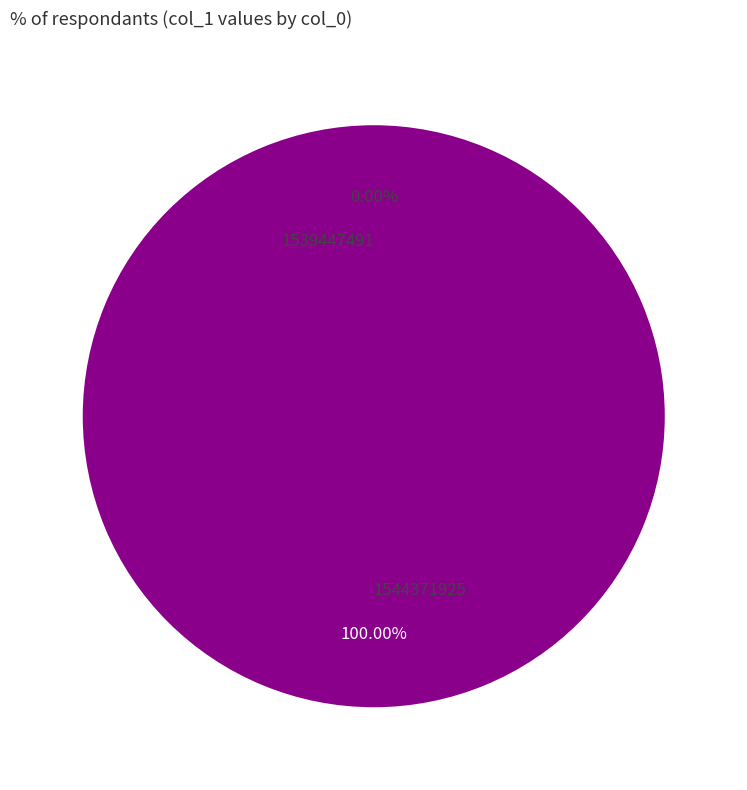

Between 1544371925 and 1539447491, which is larger?

1544371925